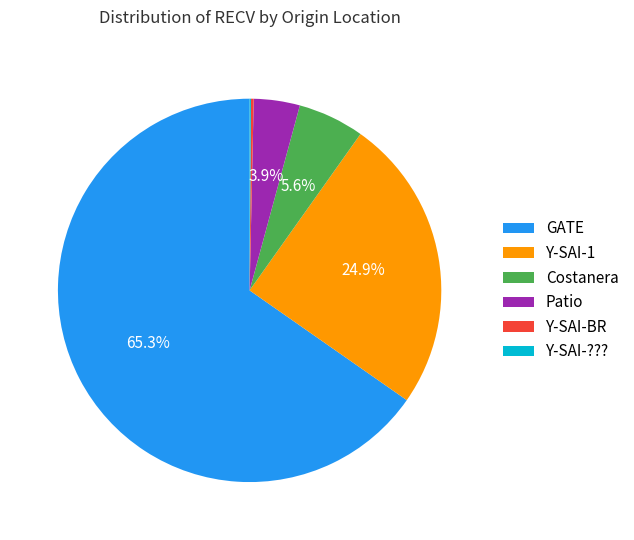

What is the largest slice in the pie chart?

GATE